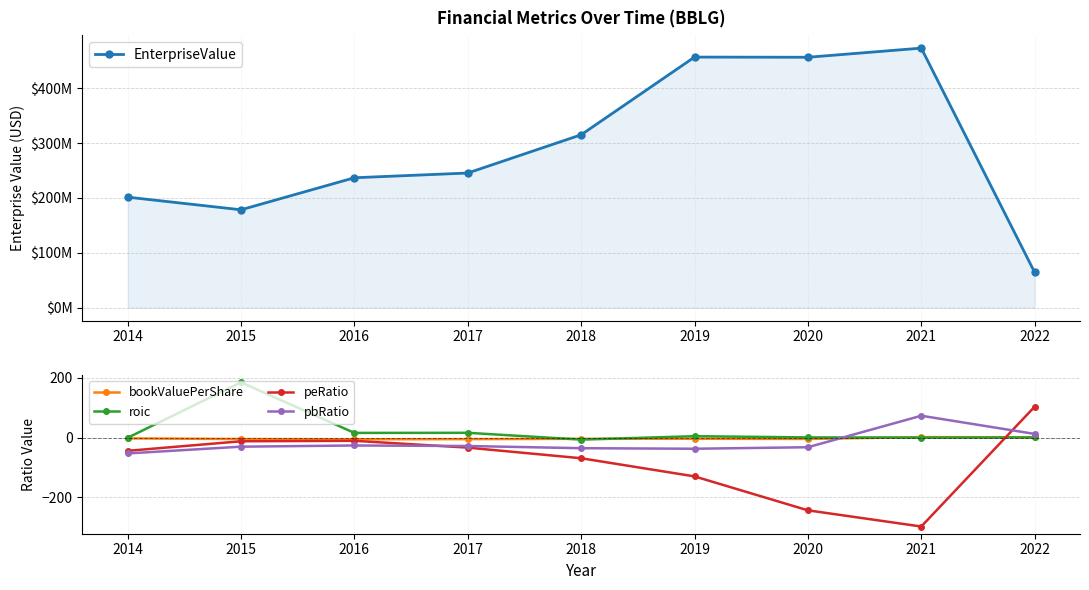

True or false: pbRatio has more than 2 interior local peaks.

False